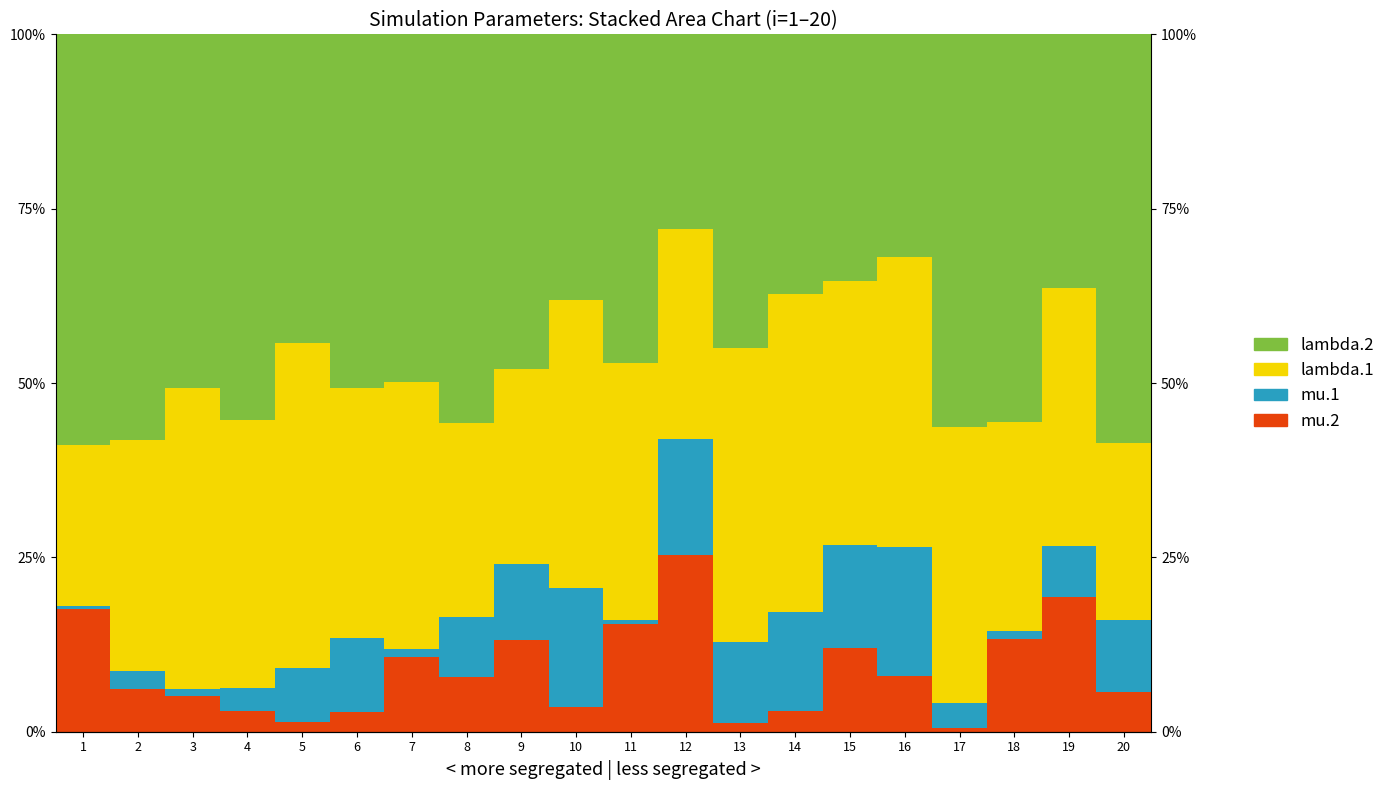

What is the maximum value shown in the chart?

0.6